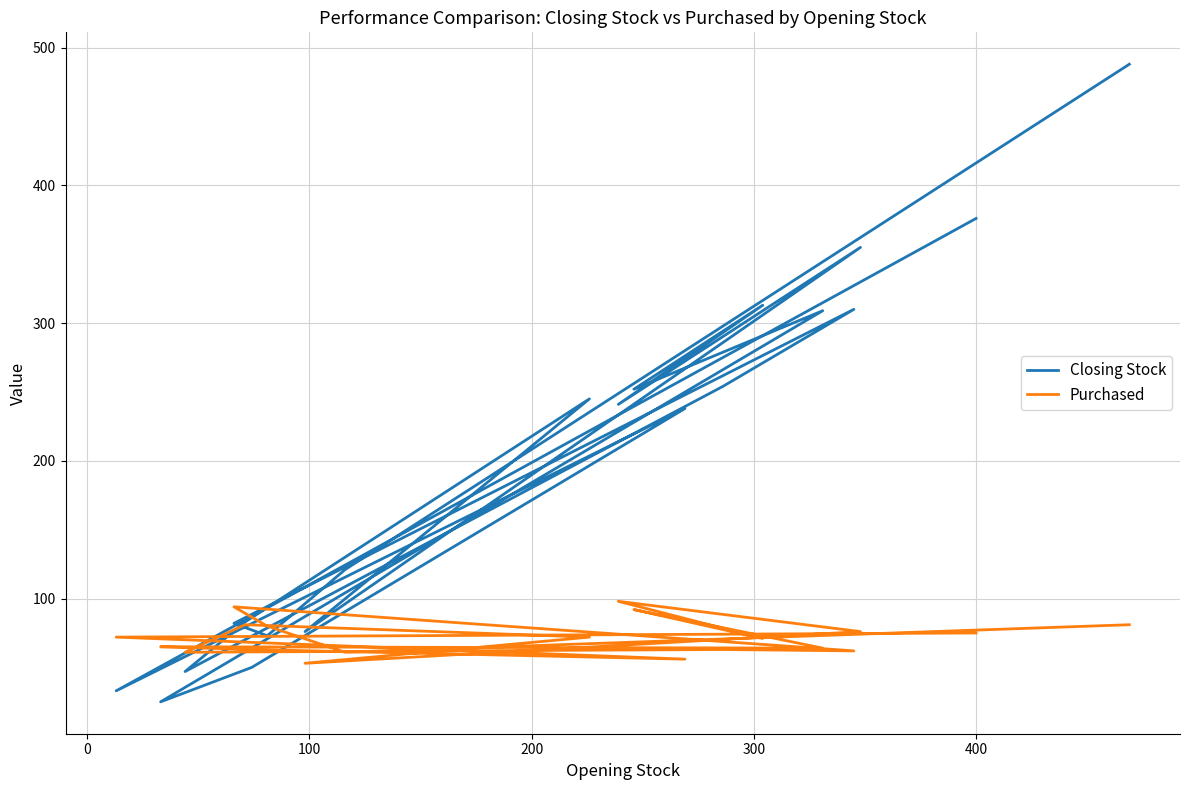

What is the lowest value of the Purchased series?

53